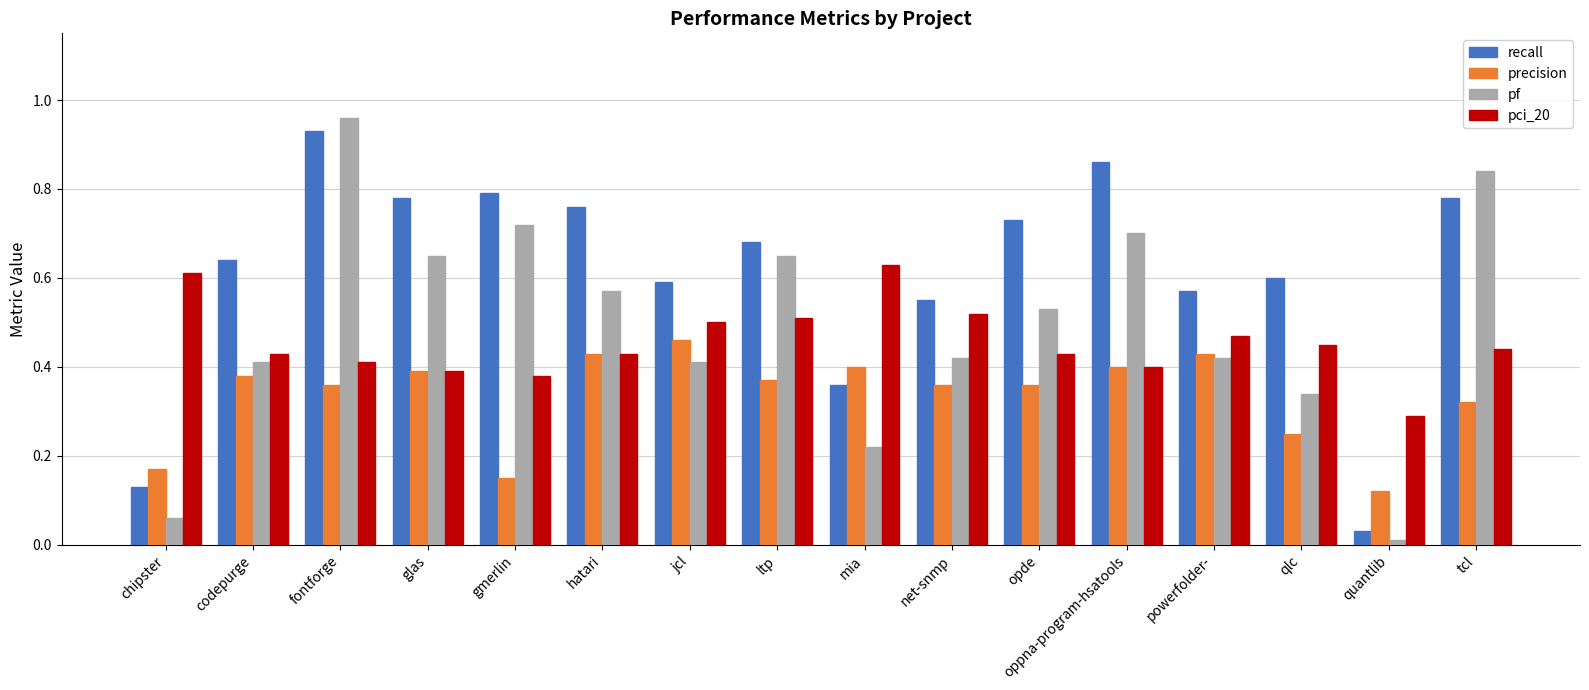

Is it true that pf equals 0.2 at qlc?

False